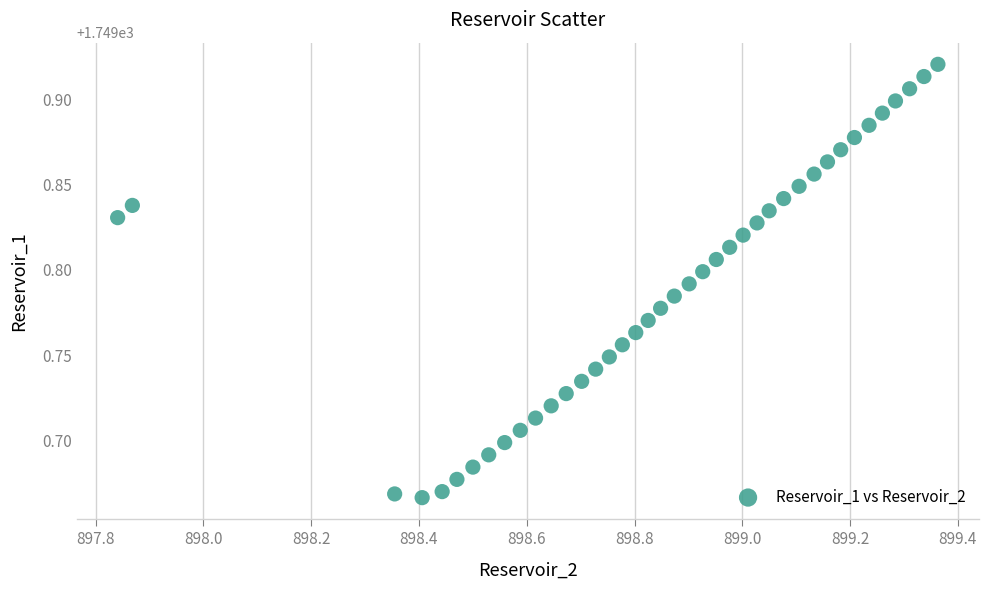

What is the range of Y values (max minus min)?

0.3